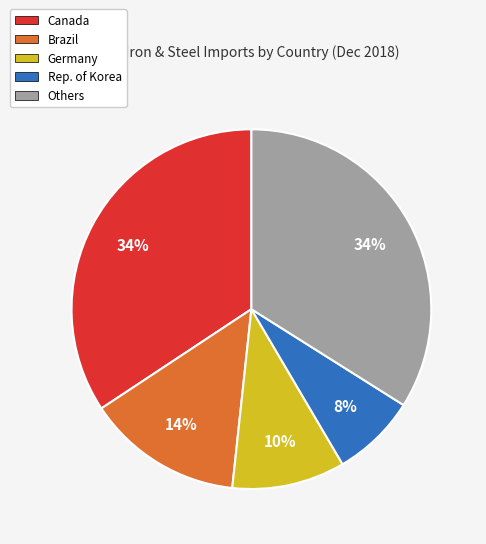

Is there a majority slice in this chart?

No